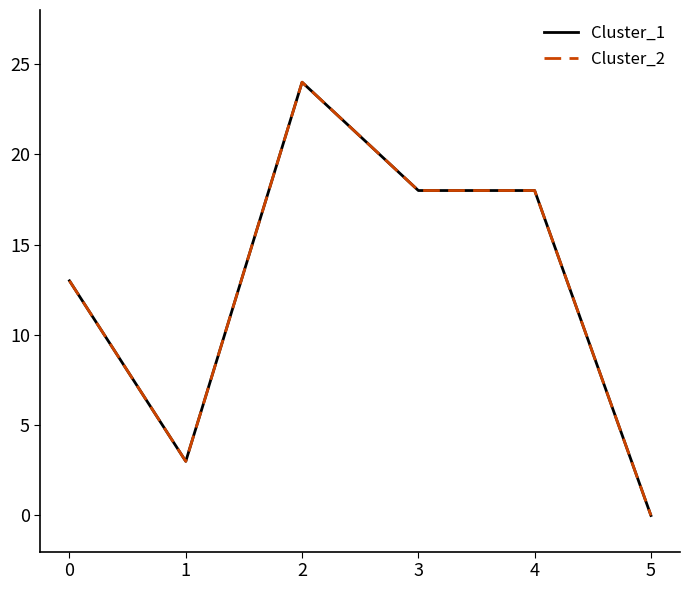

At how many categories does at least one series exceed 22?

1